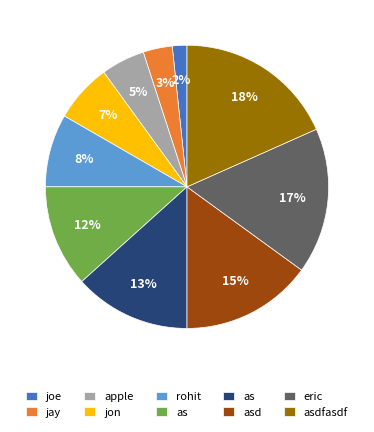

Is there any slice that represents more than half of the pie?

No